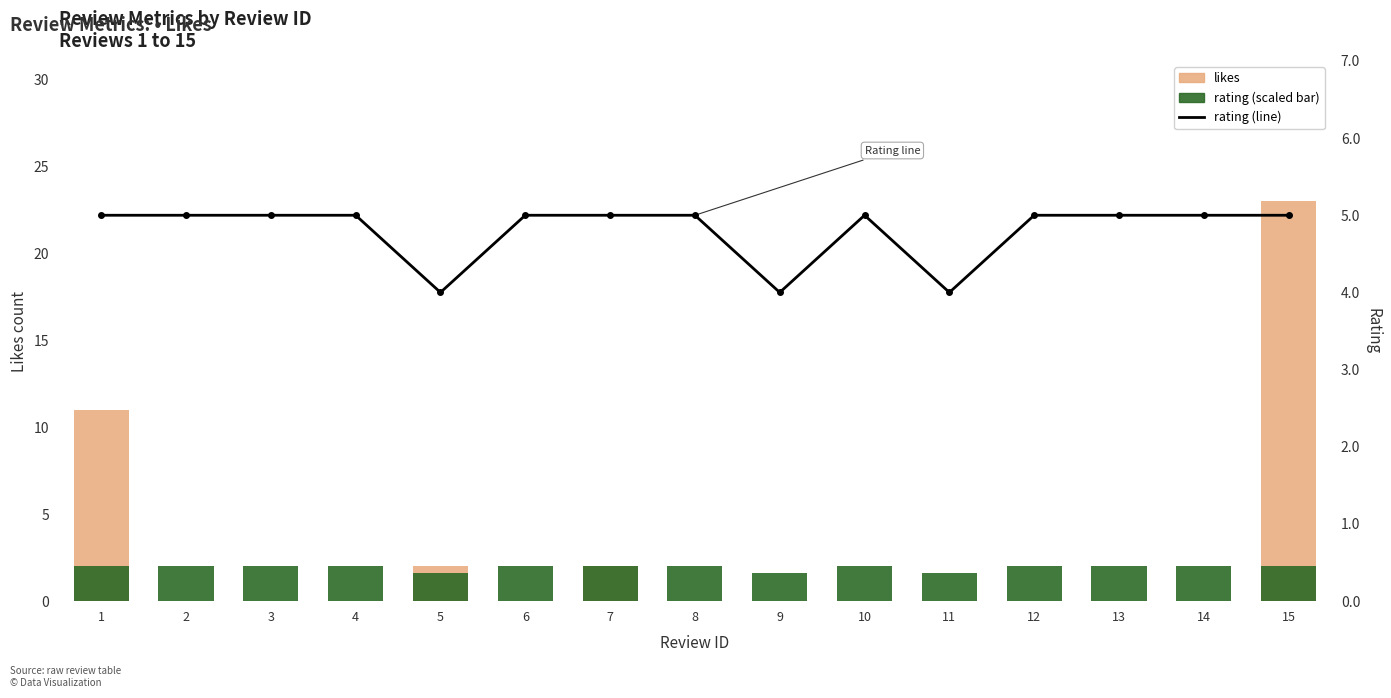

True or false: likes has a value of -7.5 at 6.

False